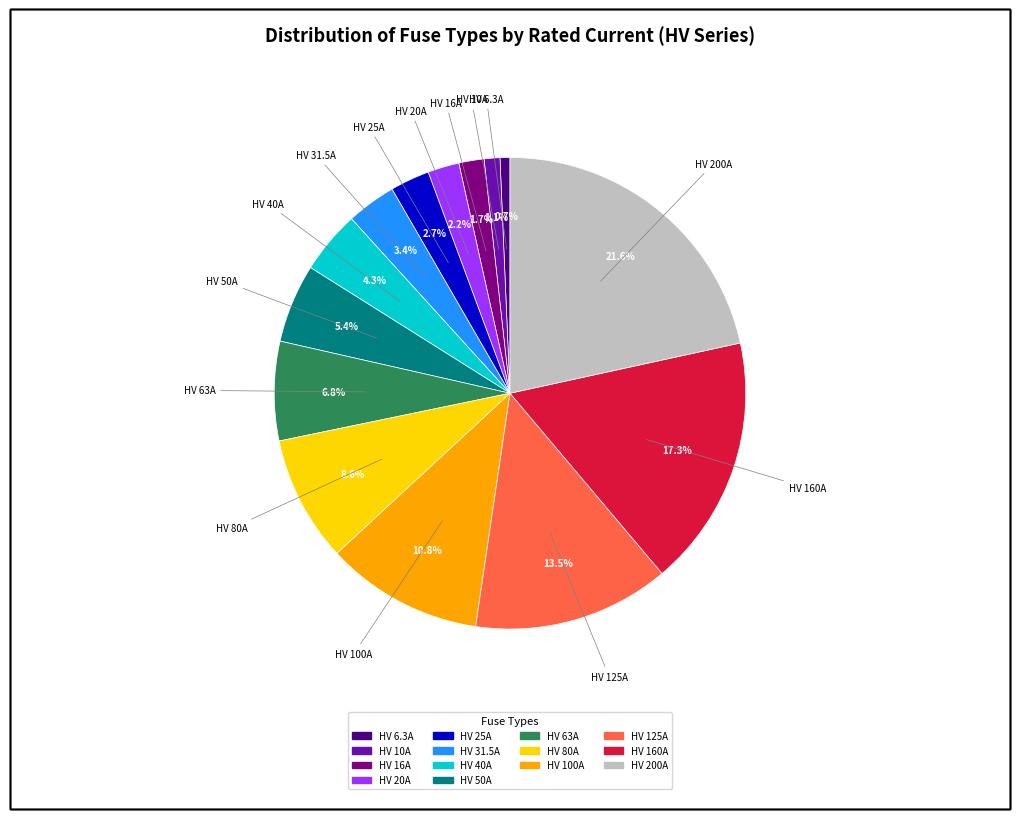

Which category has the biggest portion of the pie?

HV 200A